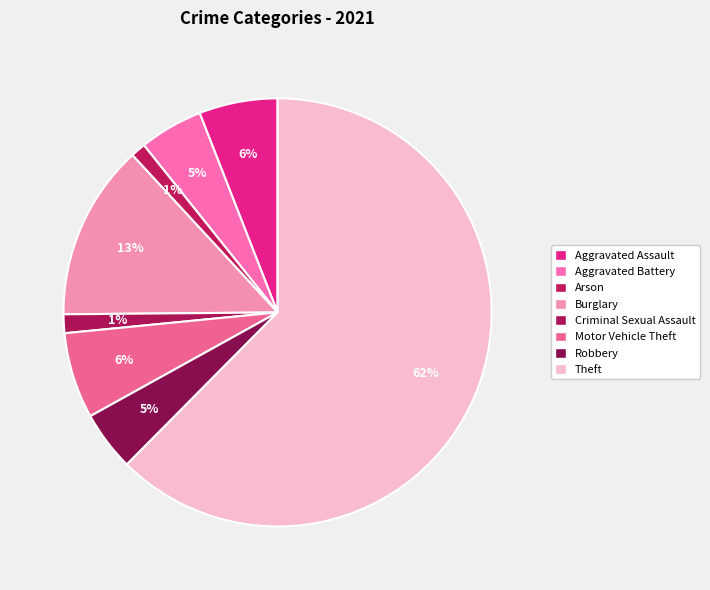

How many slices are in this pie chart?

8